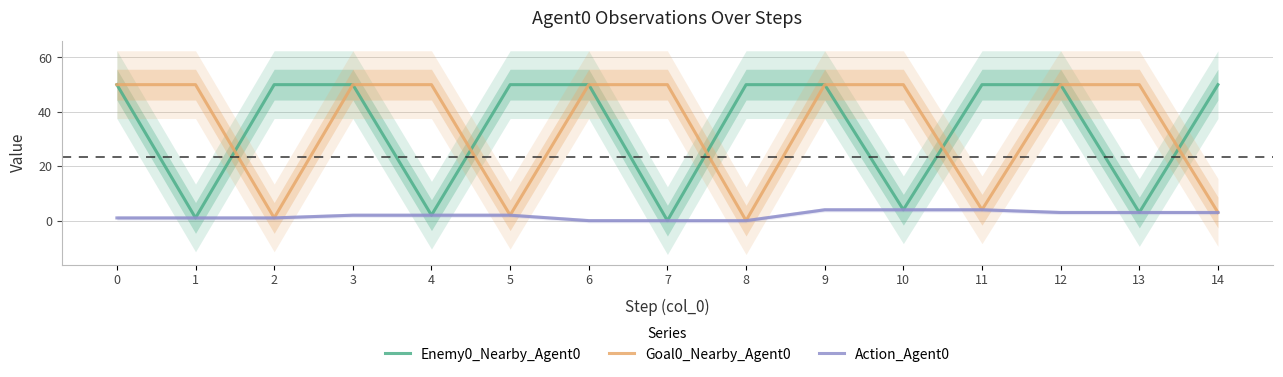

Between 1 and 11, which series saw the biggest shift?

Enemy0_Nearby_Agent0